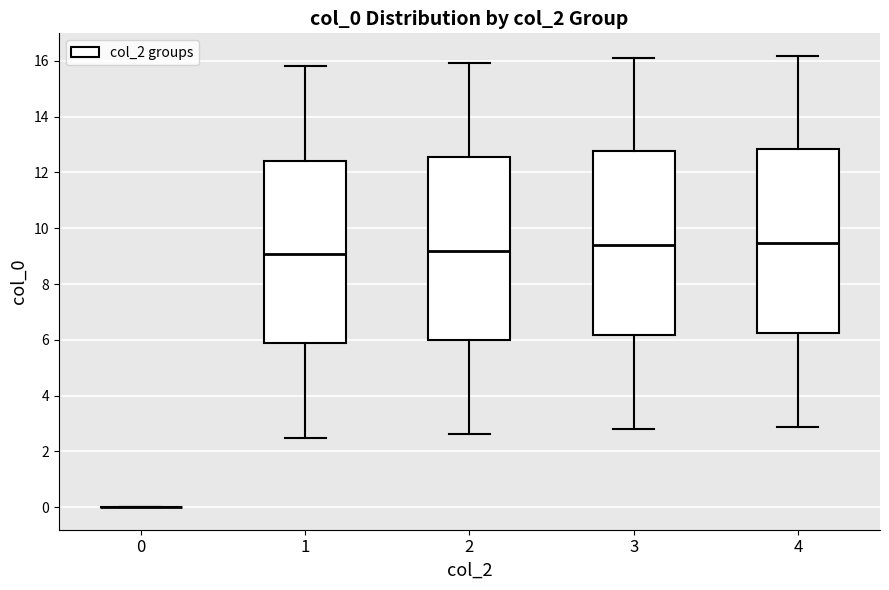

Reading left to right, read every box against the y-axis: the position of its median line, the range the box covers, and the ends of its whiskers. The values are not printed on the chart, so give them approximately, as read against the axis.

0: box collapsed to a line at 0.0, whiskers 0.0 to 0.0
1: median 9.0, box 5.8 to 12.4, whiskers 2.4 to 15.8
2: median 9.2, box 6.0 to 12.6, whiskers 2.6 to 16.0
3: median 9.4, box 6.2 to 12.8, whiskers 2.8 to 16.2
4: median 9.4, box 6.2 to 12.8, whiskers 2.8 to 16.2